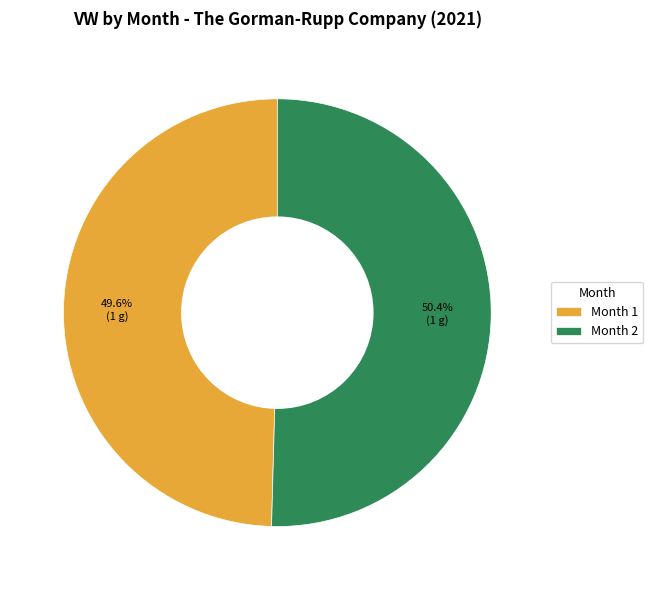

What is the largest slice in the pie chart?

Month 2